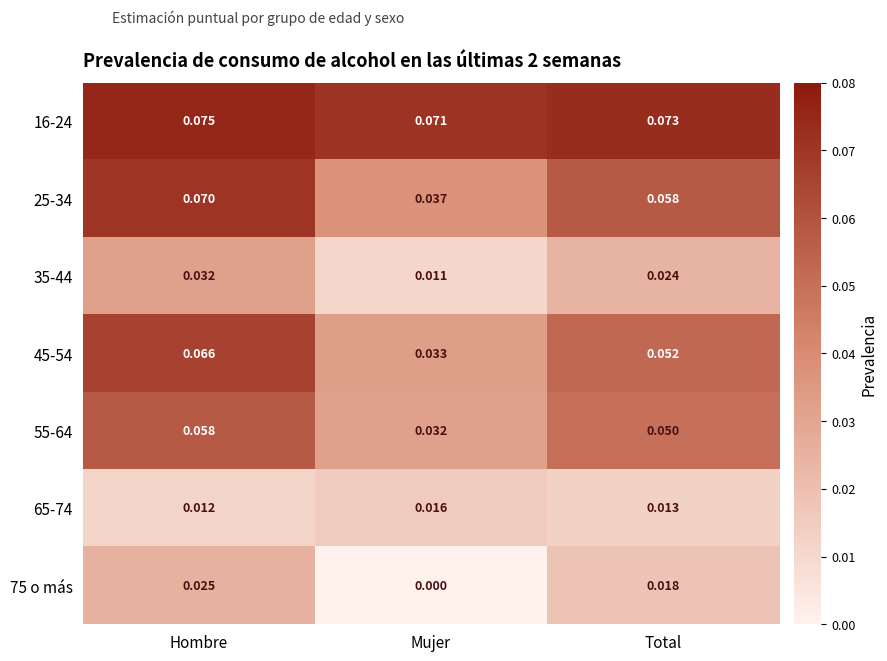

At which category is the sum across all series the highest?

Hombre